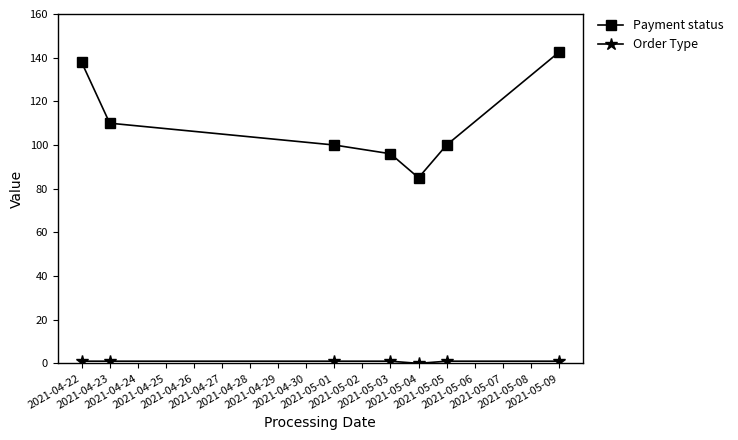

How many lines are shown in the chart?

2